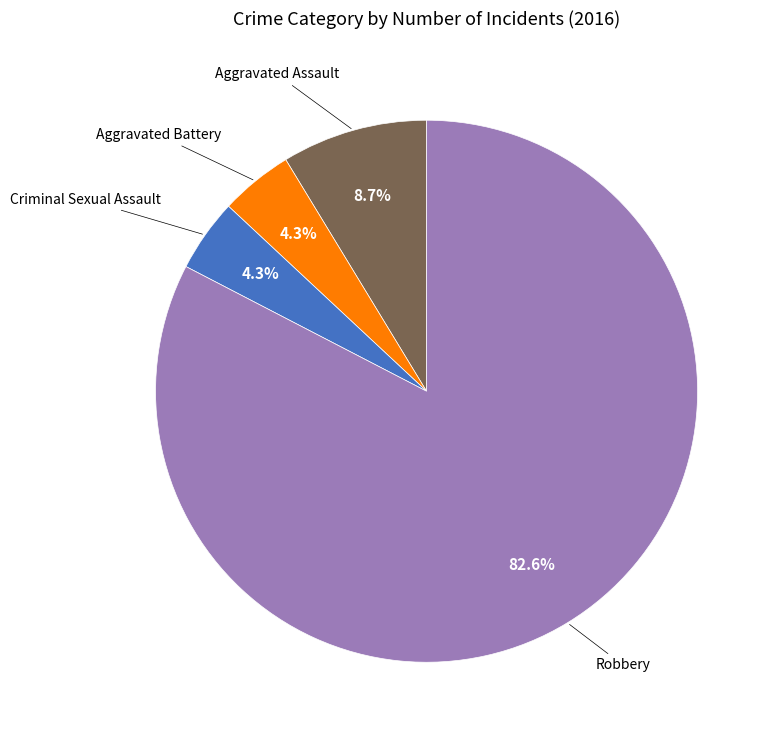

Is there a majority slice in this chart?

Yes